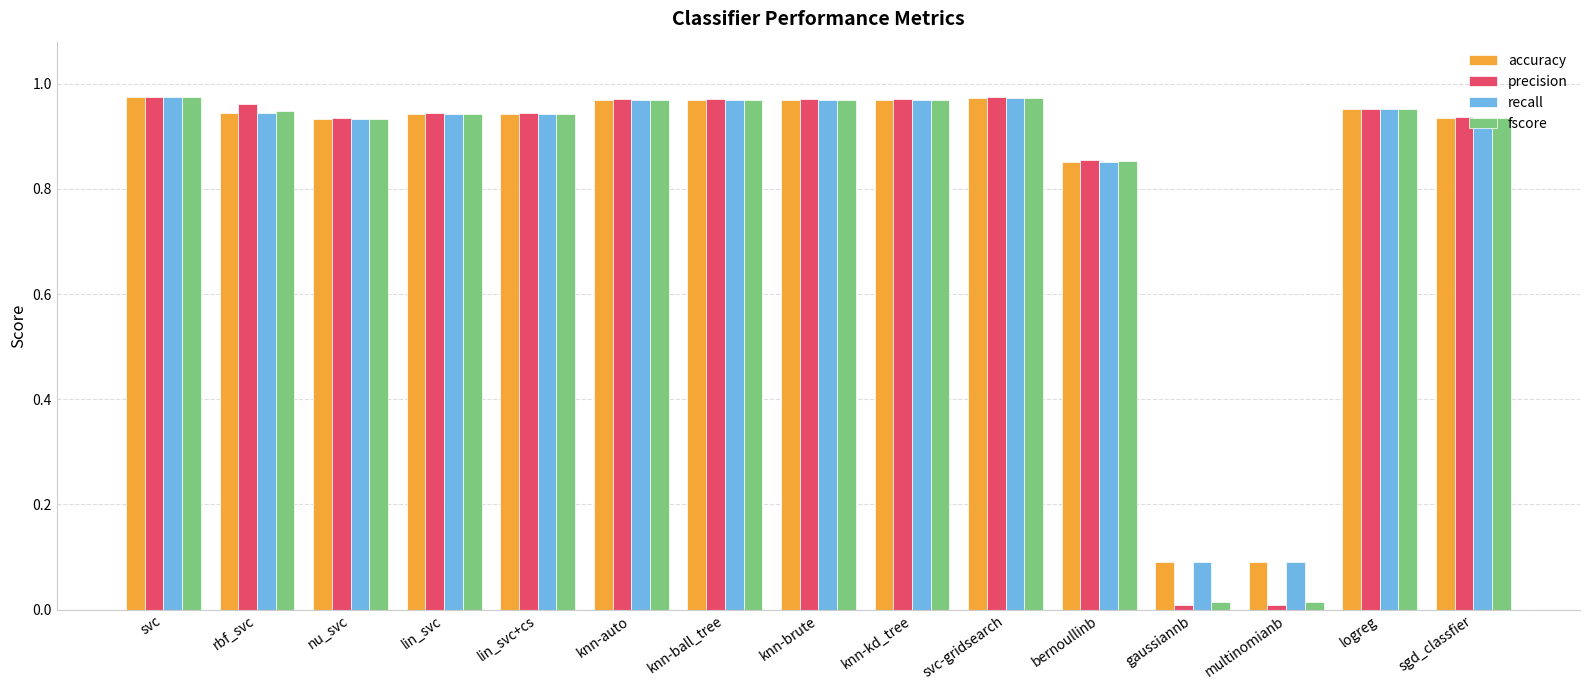

What is the sum of the accuracy values at rbf_svc and bernoullinb?

1.8